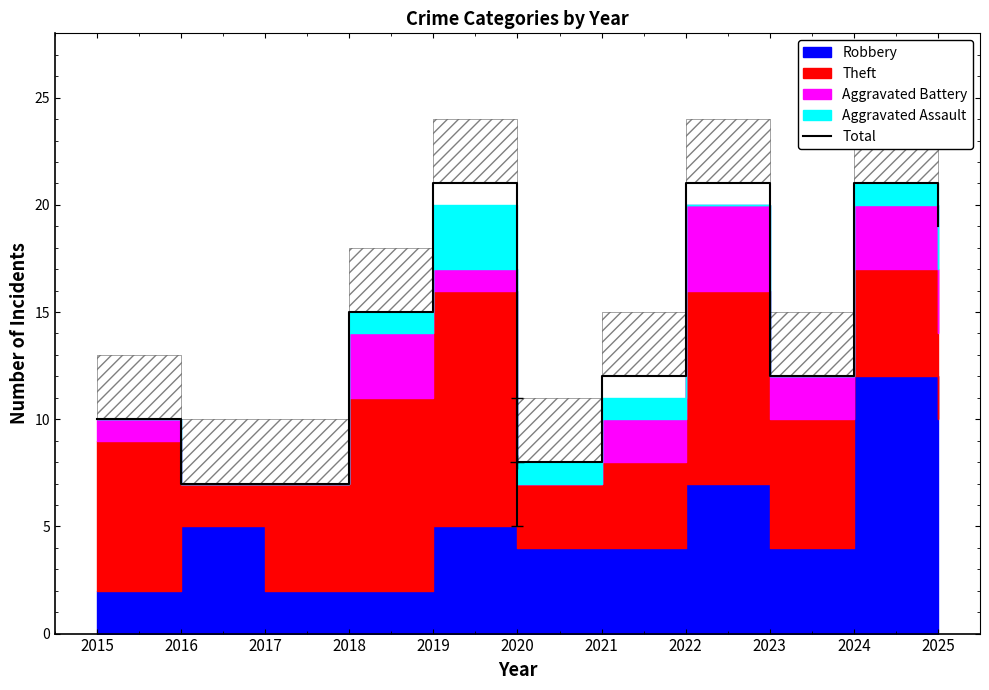

How many interior local peaks (higher than both neighbors) does the data have?

3